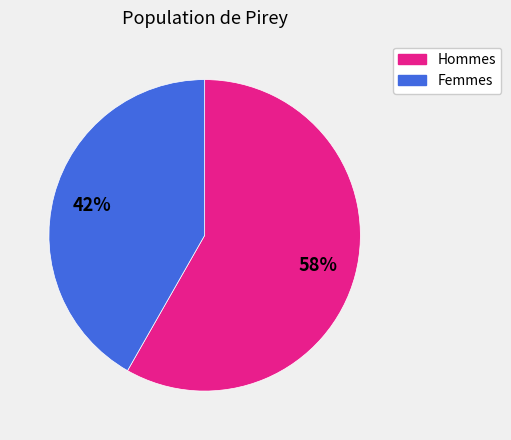

To the nearest percent, what is the average slice percentage?

50%